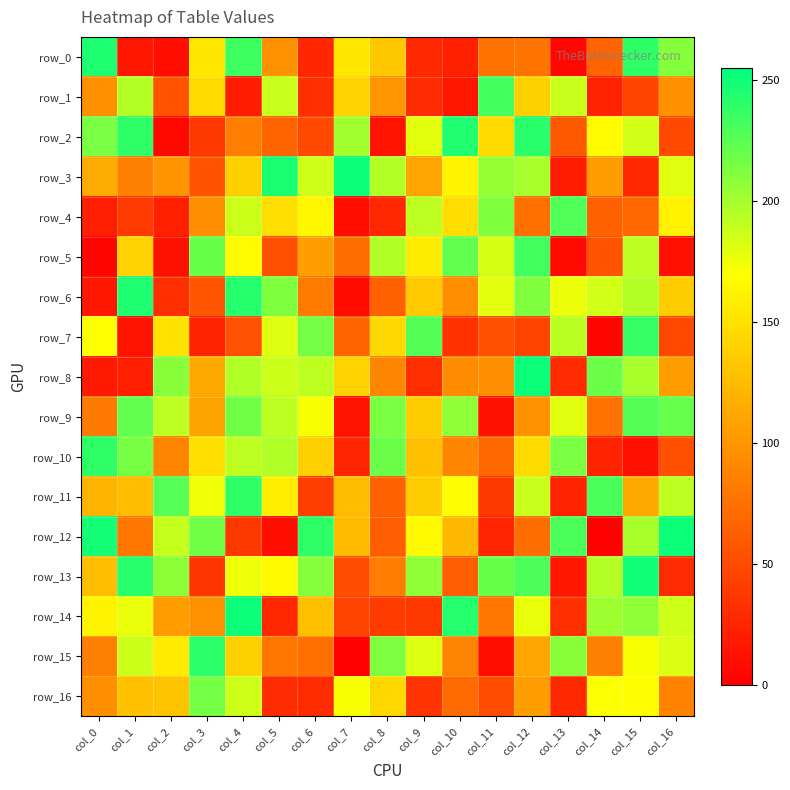

What is the spread (max minus min) of values at col_1?

232